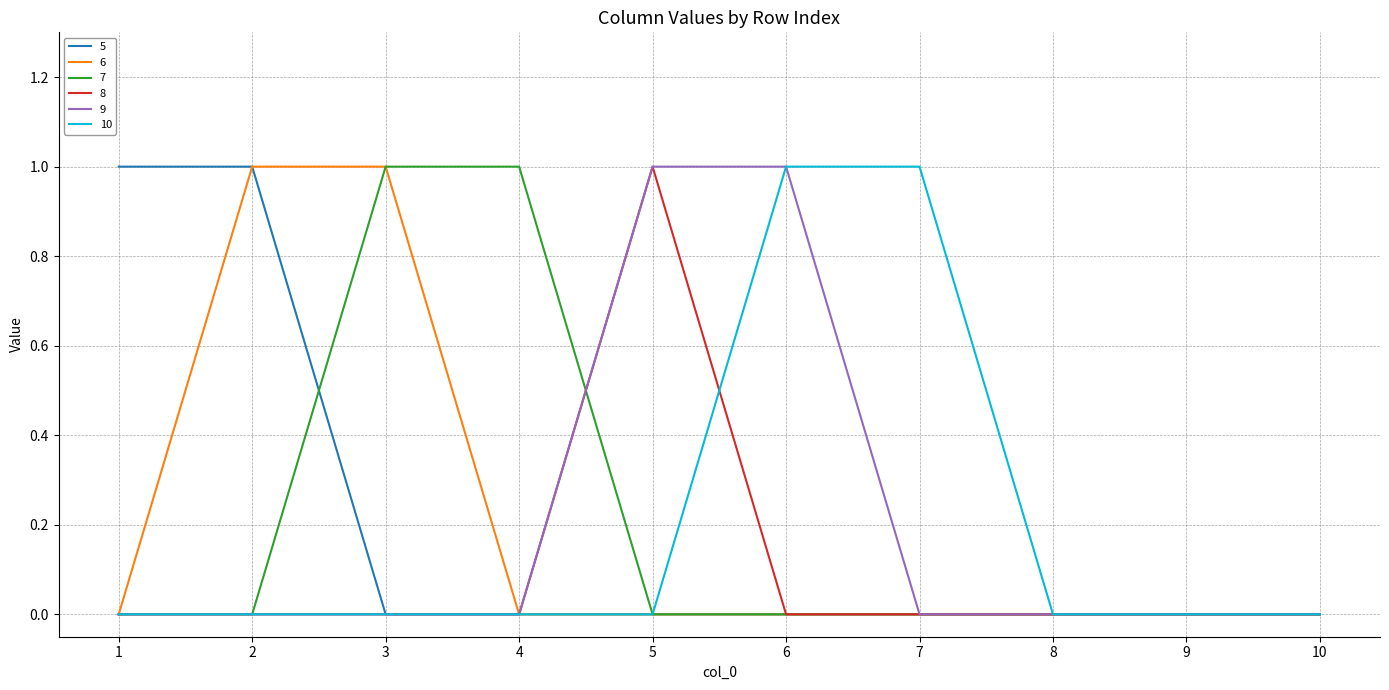

Is it true that 5 equals 1 at 2?

True